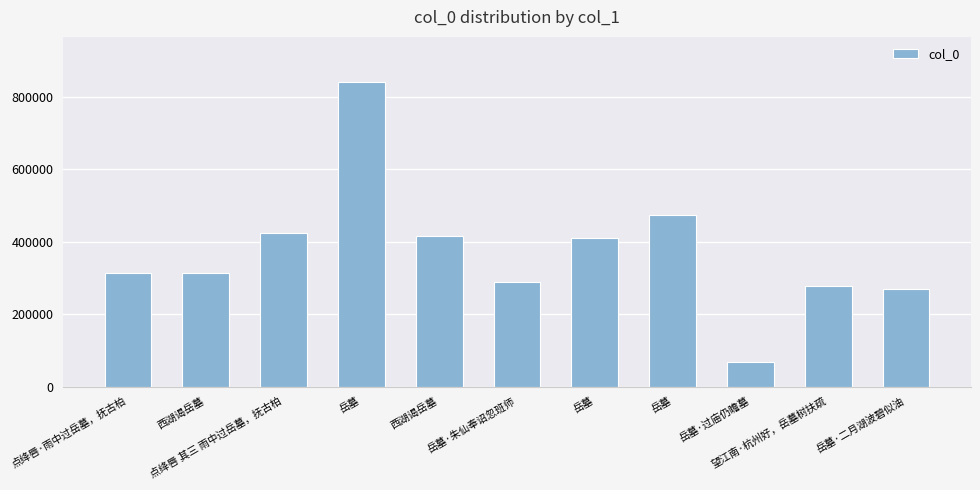

Between 岳墓·朱仙奉诏忽班师 and 西湖谒岳墓, which is larger?

西湖谒岳墓